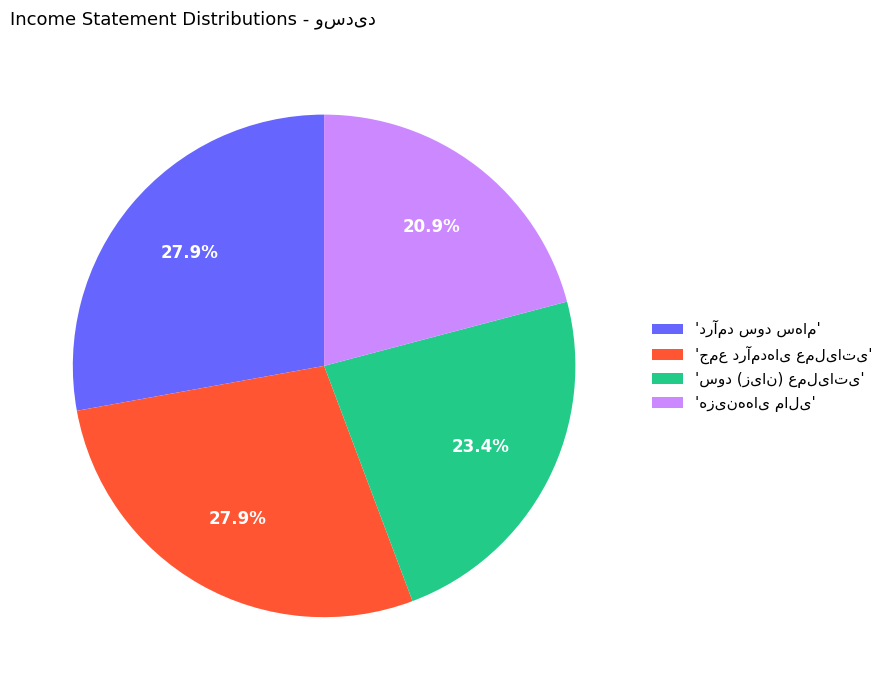

Does any single category account for the majority?

No